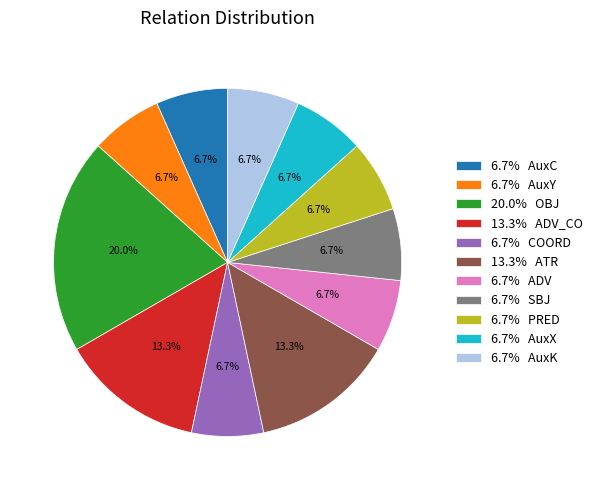

To the nearest percent, what is the average slice percentage?

9%